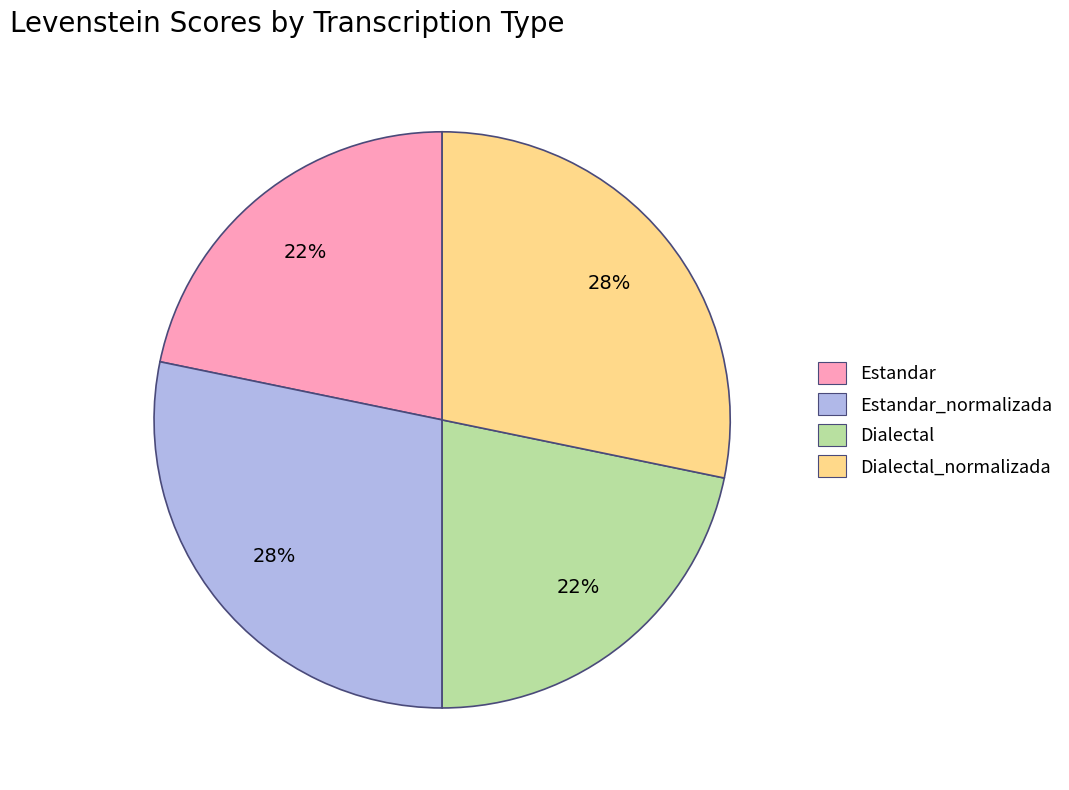

Does any single category account for the majority?

No